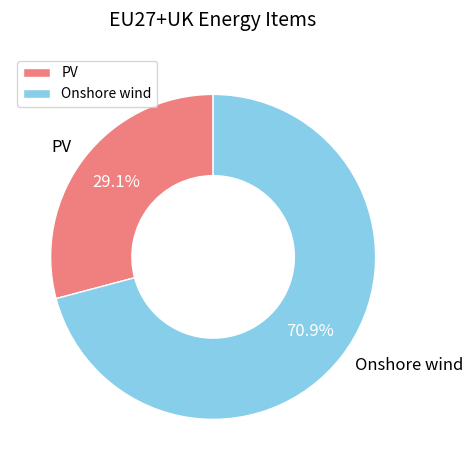

Combined, do PV and Onshore wind account for over 50%?

Yes